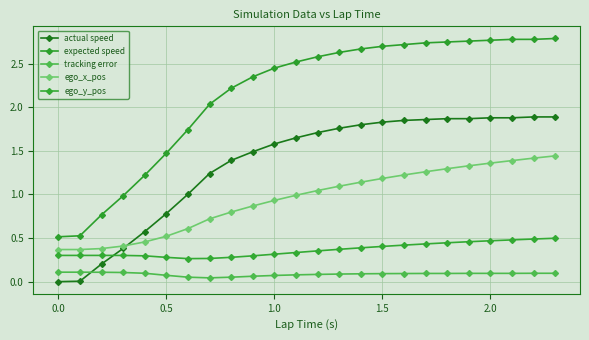

Which series has the largest total across all categories?

expected speed